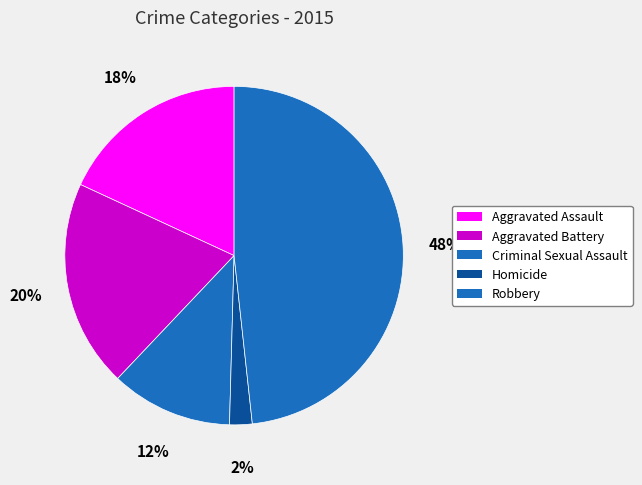

Which category has the biggest portion of the pie?

Robbery